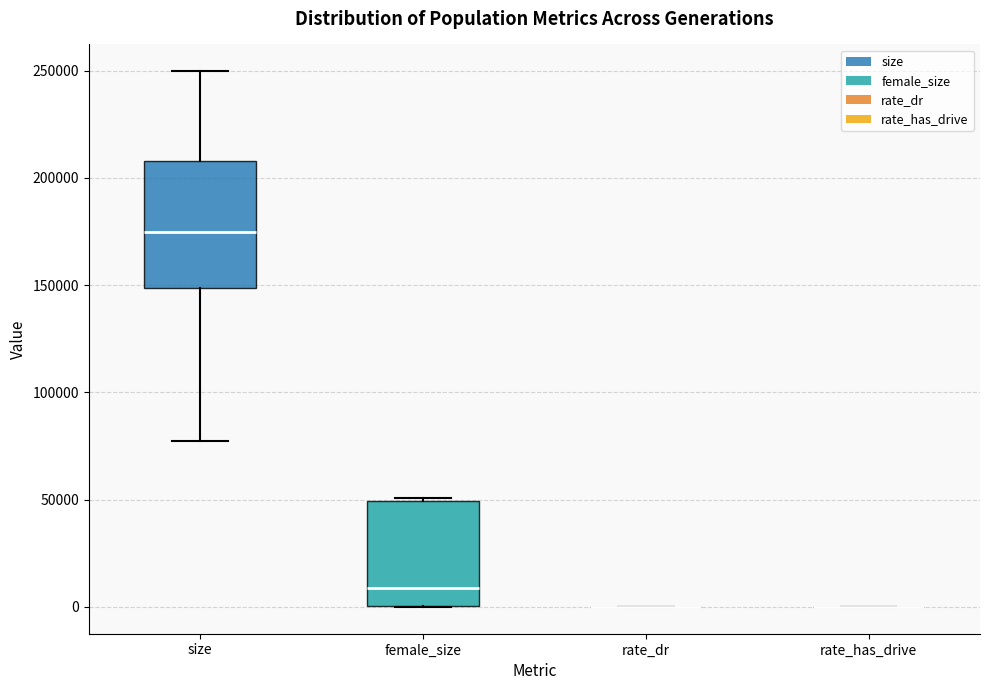

Where does the median line of the box for female_size sit on the y-axis? The values are not printed on the chart, so give them approximately, as read against the axis.

10000